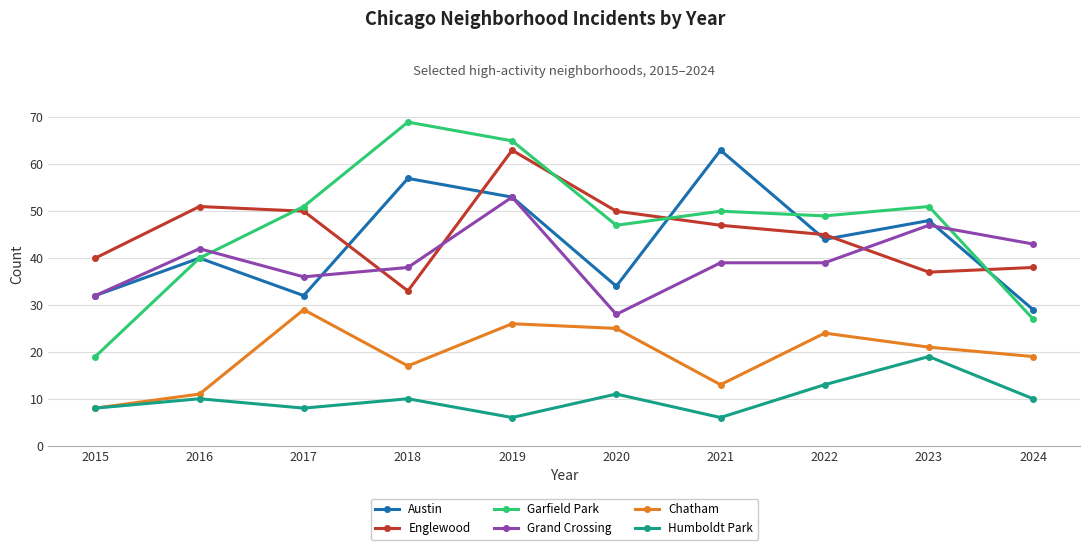

At which category does Chatham reach its first local valley?

2018